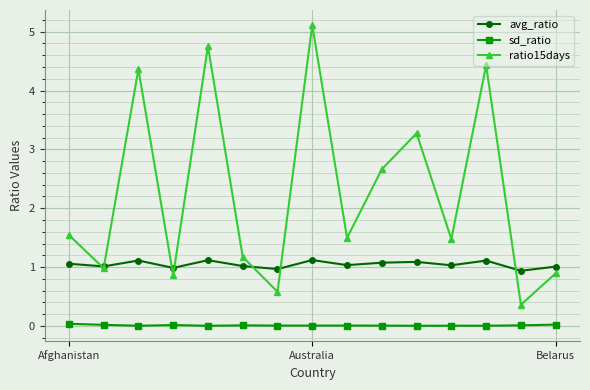

Which series has the widest spread of values?

ratio15days